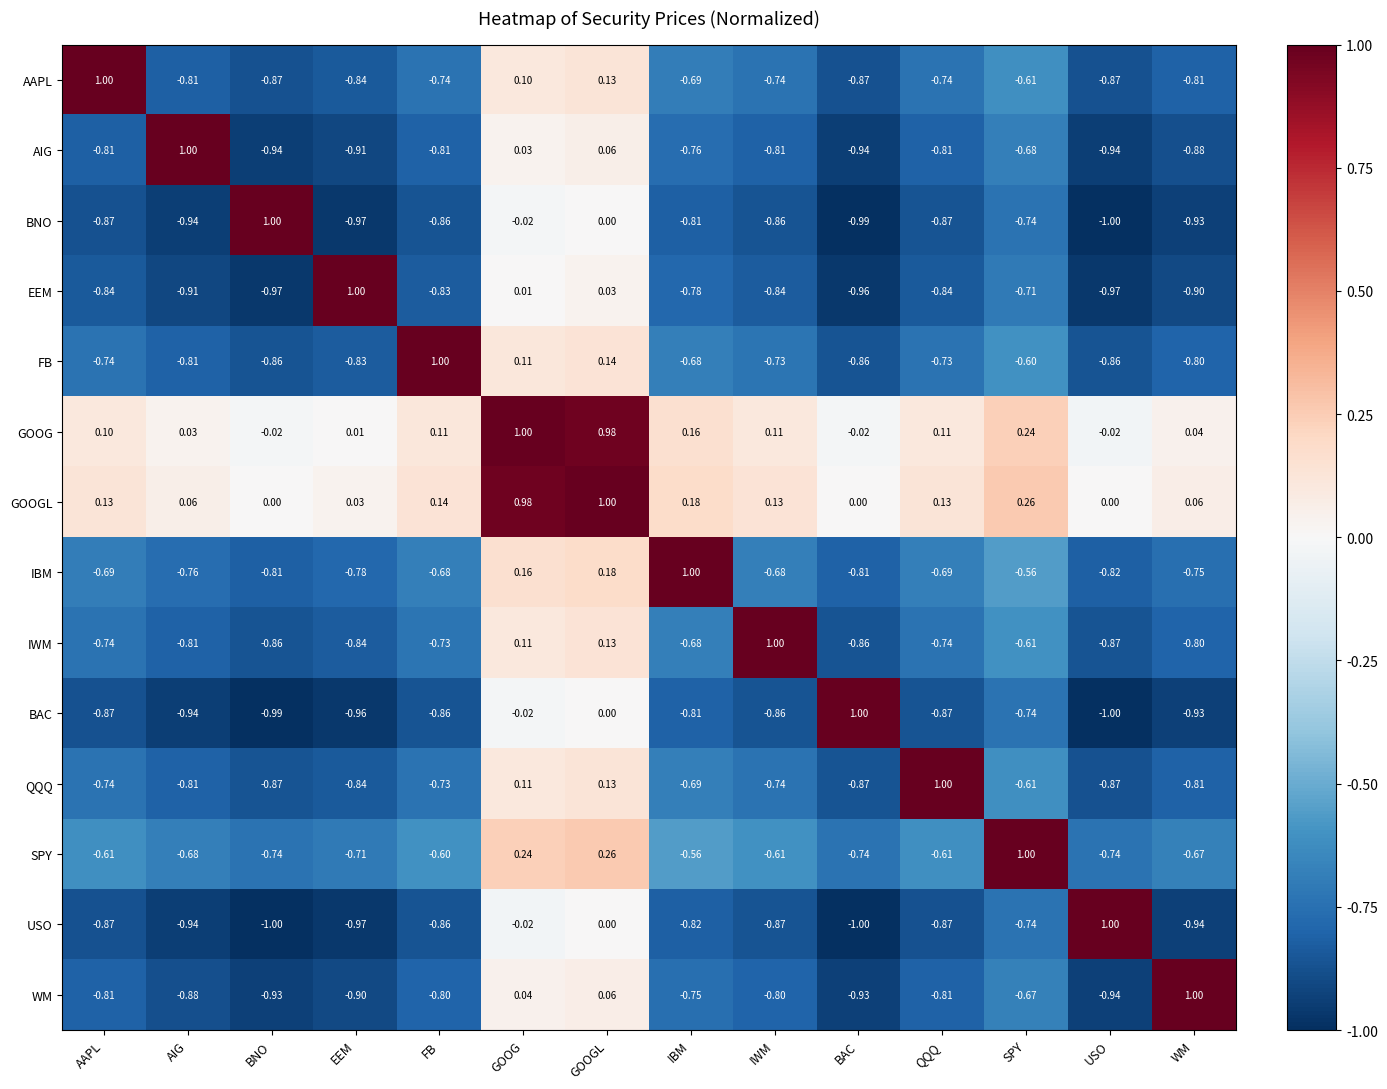

How many data points does each series have?

14